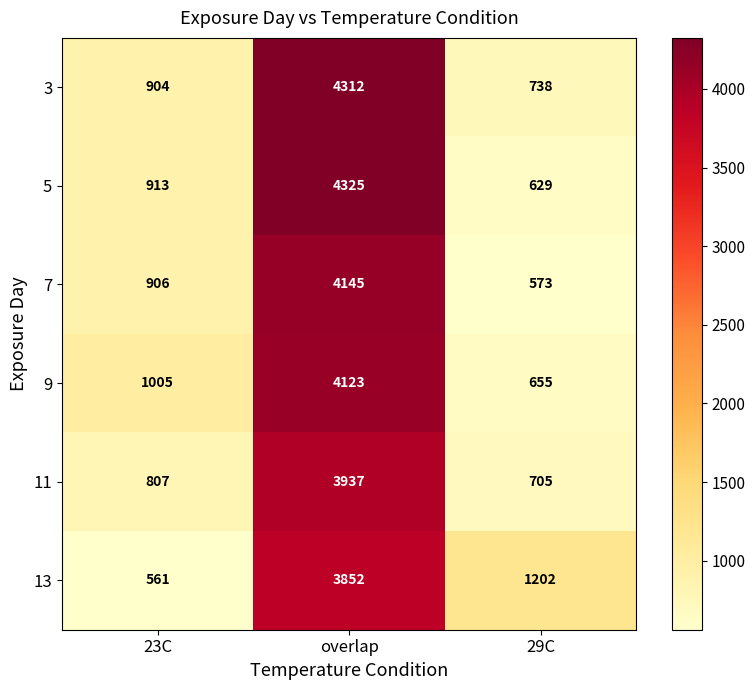

Reading right to left, extract all data points from this chart.

3: 738	4312	904
5: 629	4325	913
7: 573	4145	906
9: 655	4123	1005
11: 705	3937	807
13: 1202	3852	561